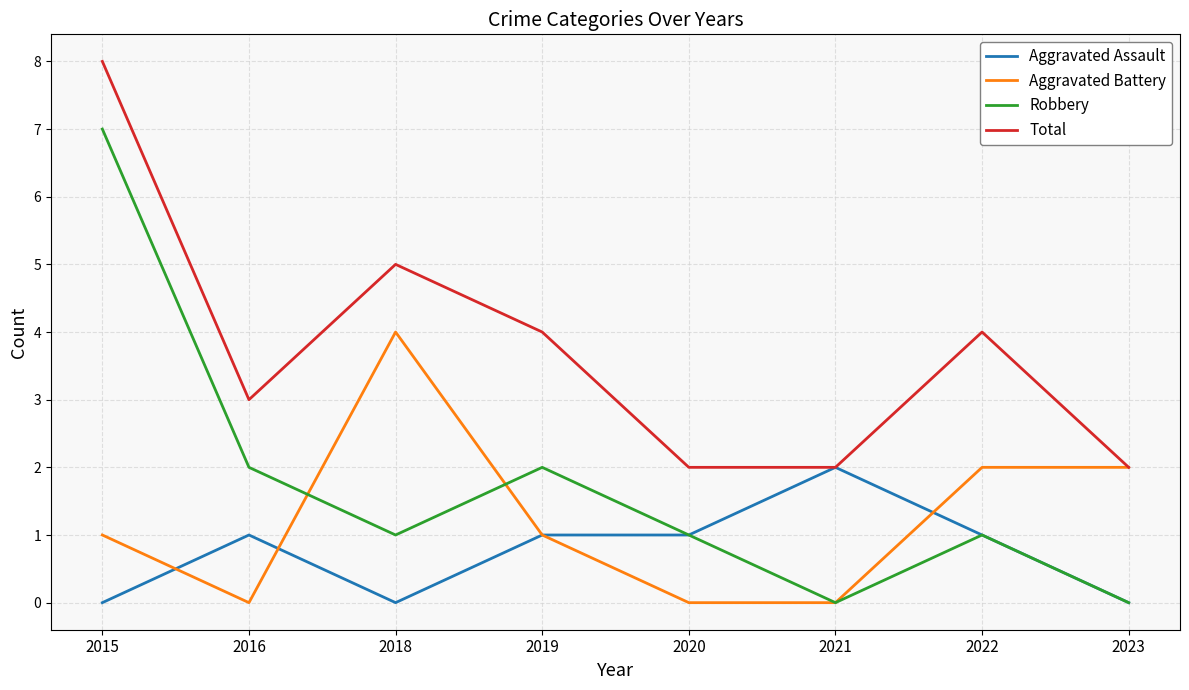

True or false: Aggravated Battery and Robbery cross at least once.

True